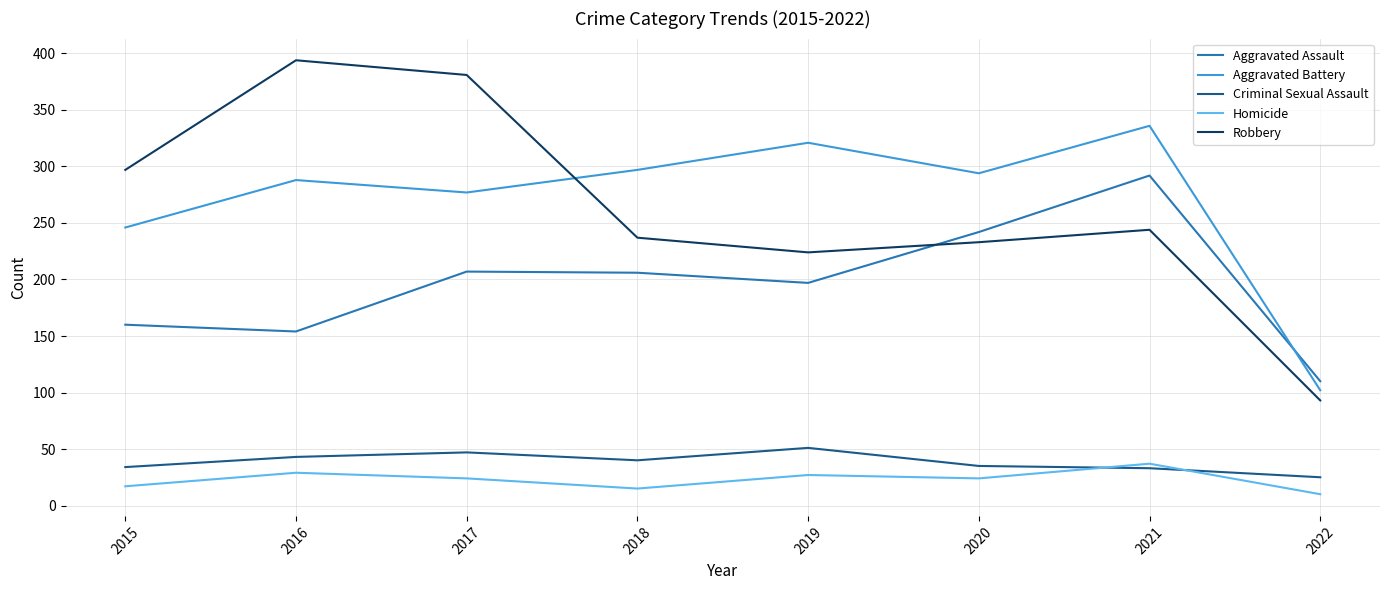

The value of Robbery at 2022 is 93. True or false?

True